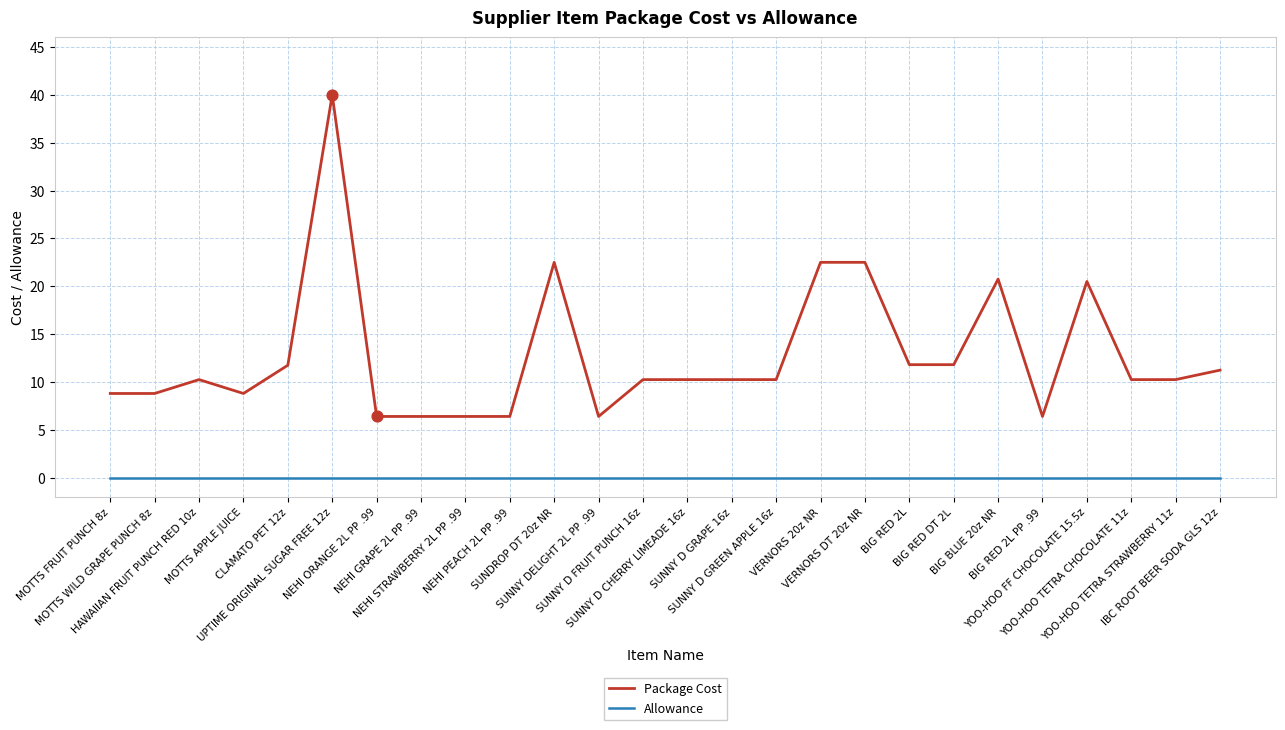

At how many categories does at least one series exceed 33?

1